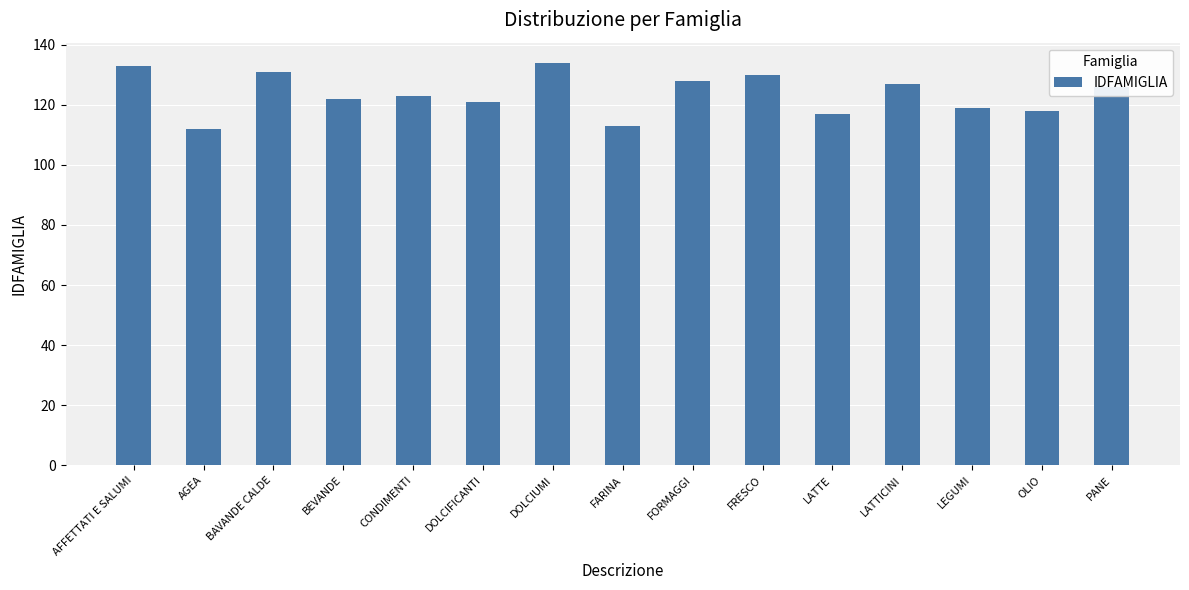

Is it true that the value at BAVANDE CALDE is 131?

True